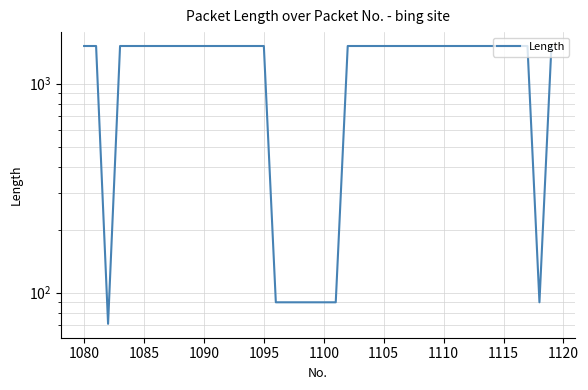

Is it true that the value at 1095 is 1514?

True